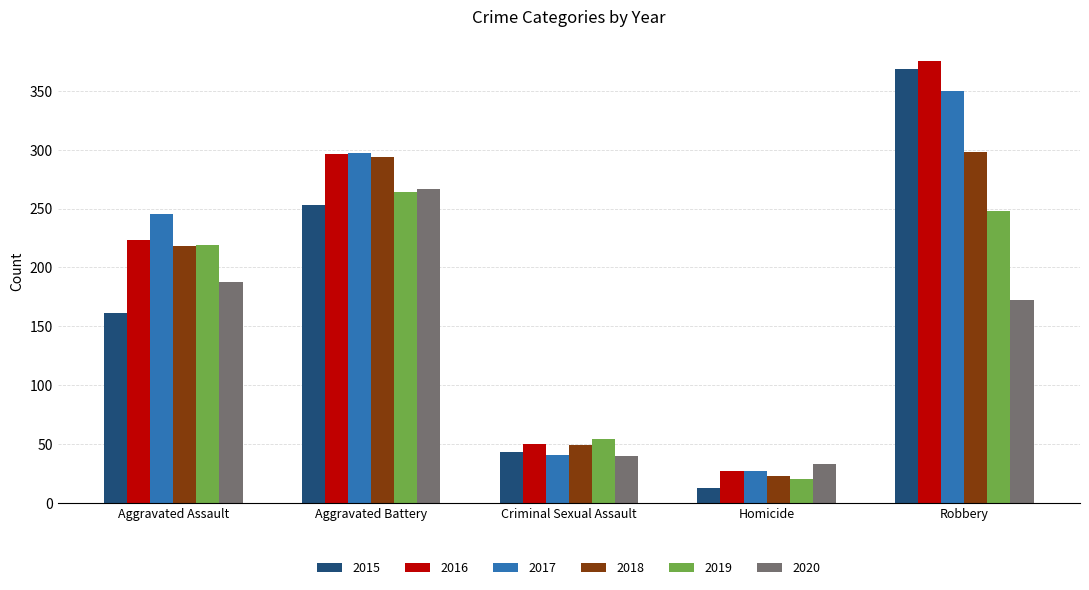

What is the total value across all series at Robbery?

1812